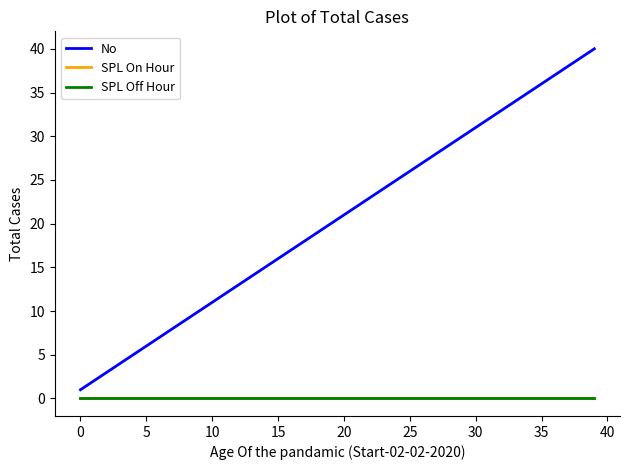

Is this an area chart (filled region under the line)?

No